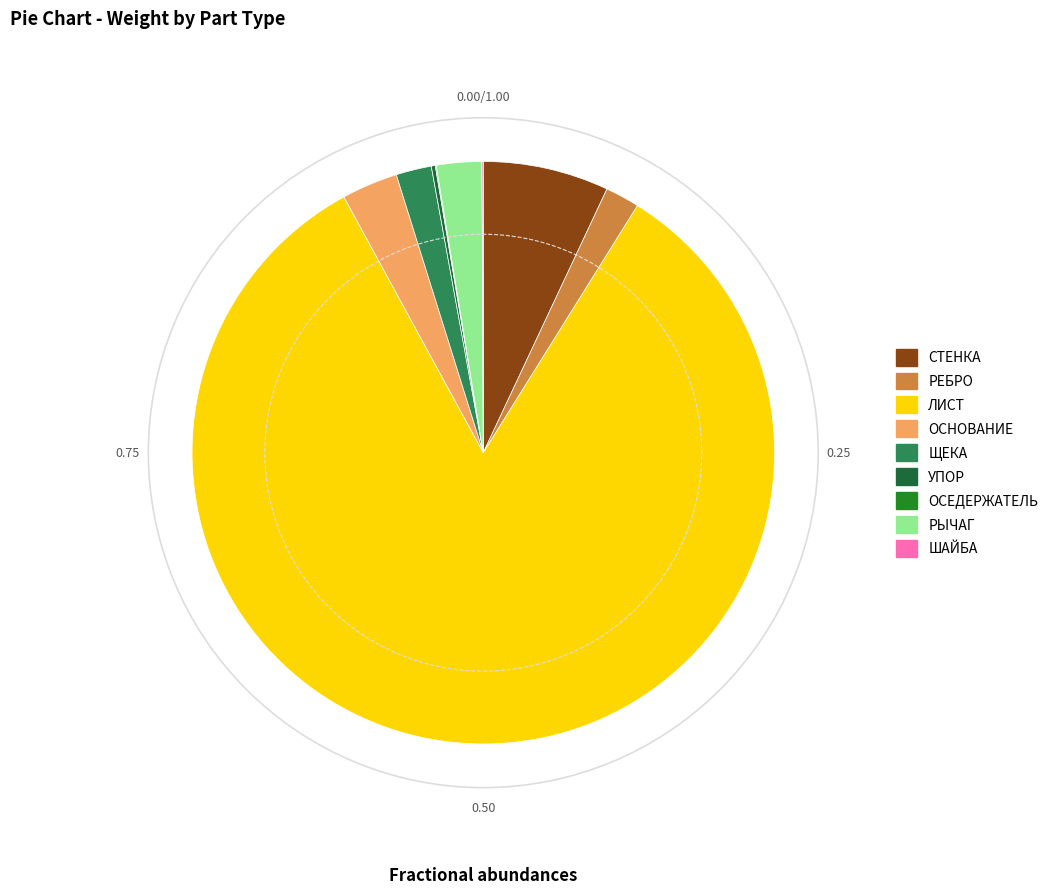

The ЩЕКА slice represents 13% of the pie. True or false?

False